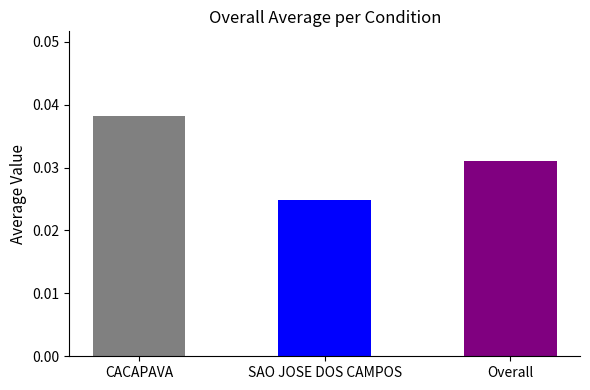

What is the label of the 3rd bar from the right?

CACAPAVA